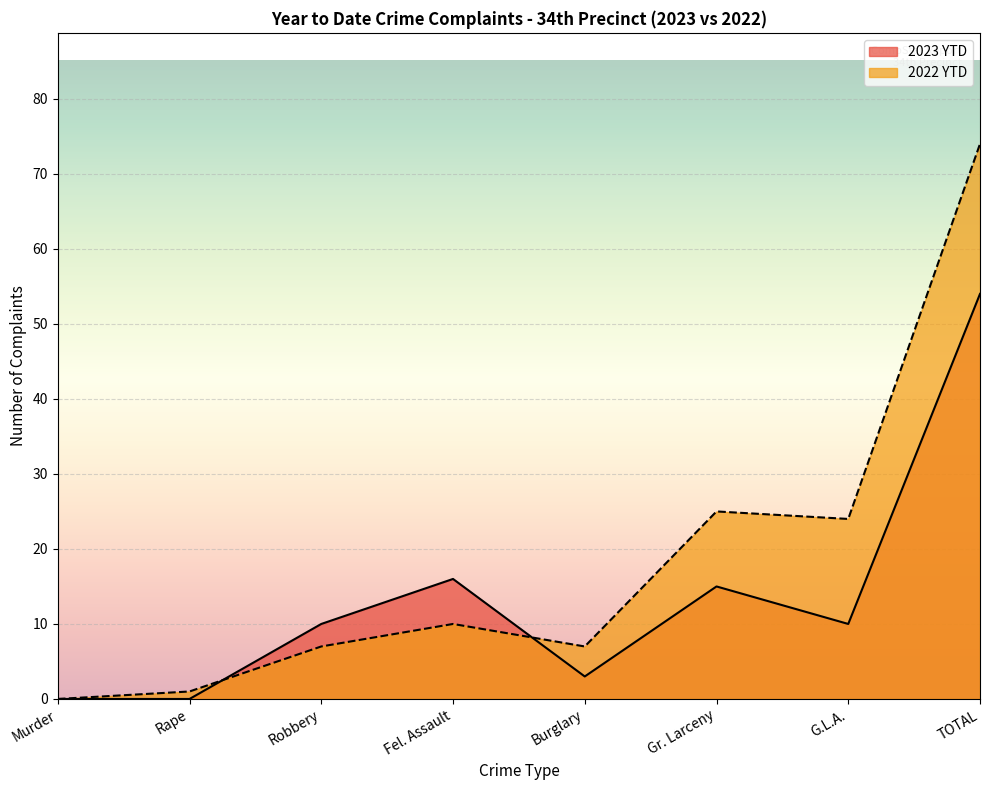

Is it true that 2022 YTD equals 37 at Gr. Larceny?

False